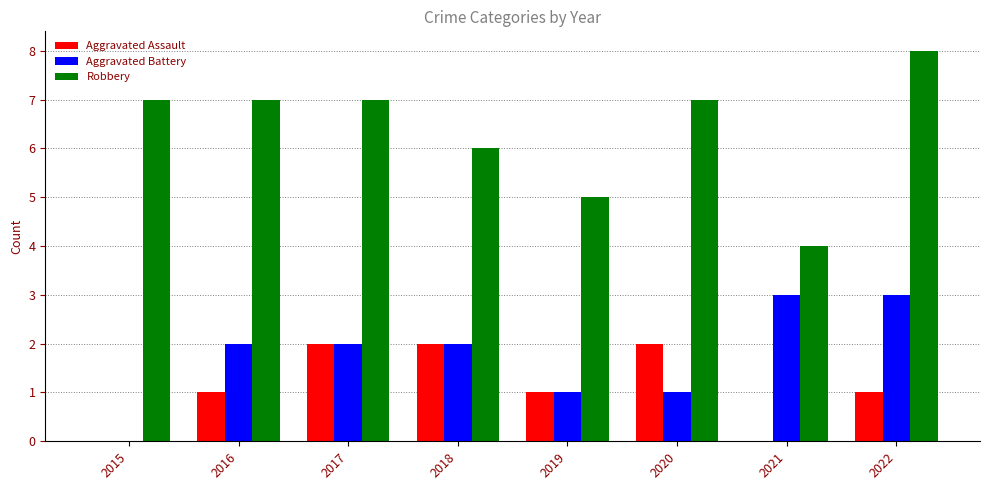

True or false: Robbery has a value of 9 at 2018.

False